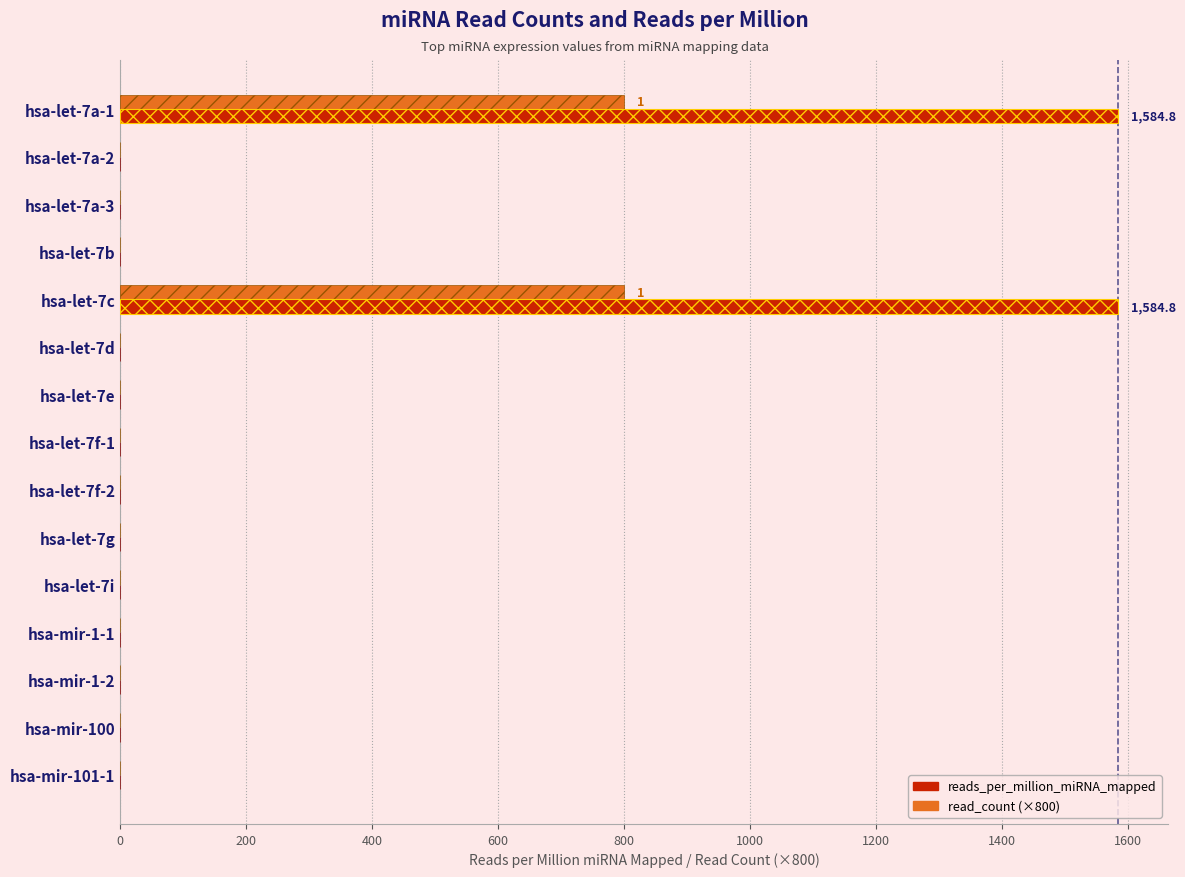

At hsa-let-7i, list the series in order from smallest to largest.

reads_per_million_miRNA_mapped, read_count (×800)